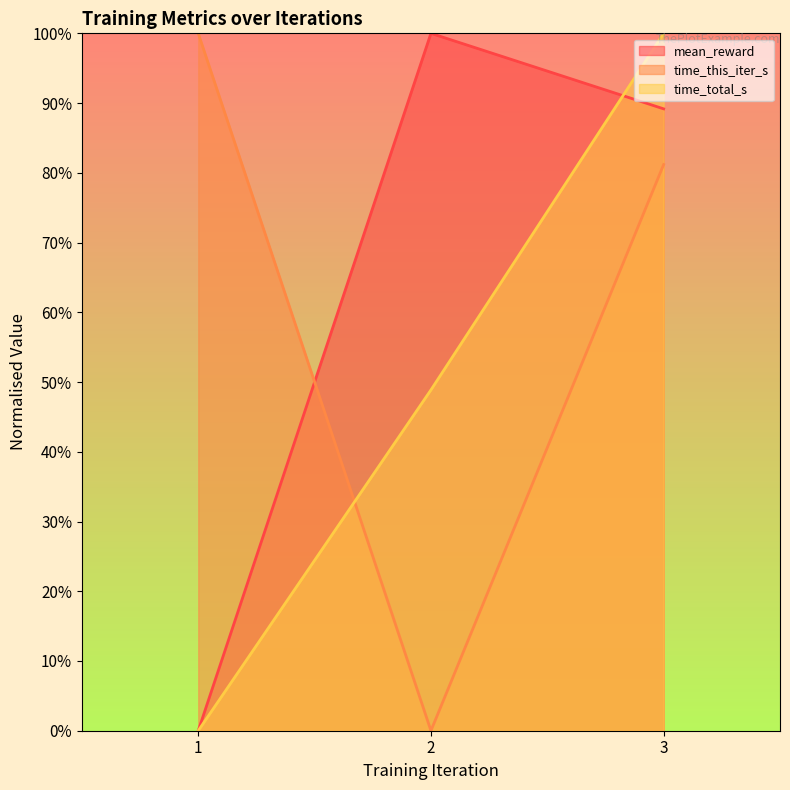

What are all the series names shown in the legend?

mean_reward (line), time_this_iter_s (line), time_total_s (line)